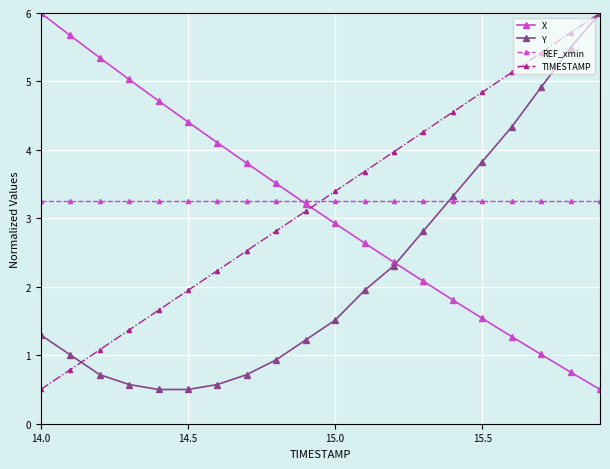

True or false: Y has more than 2 interior local peaks.

False